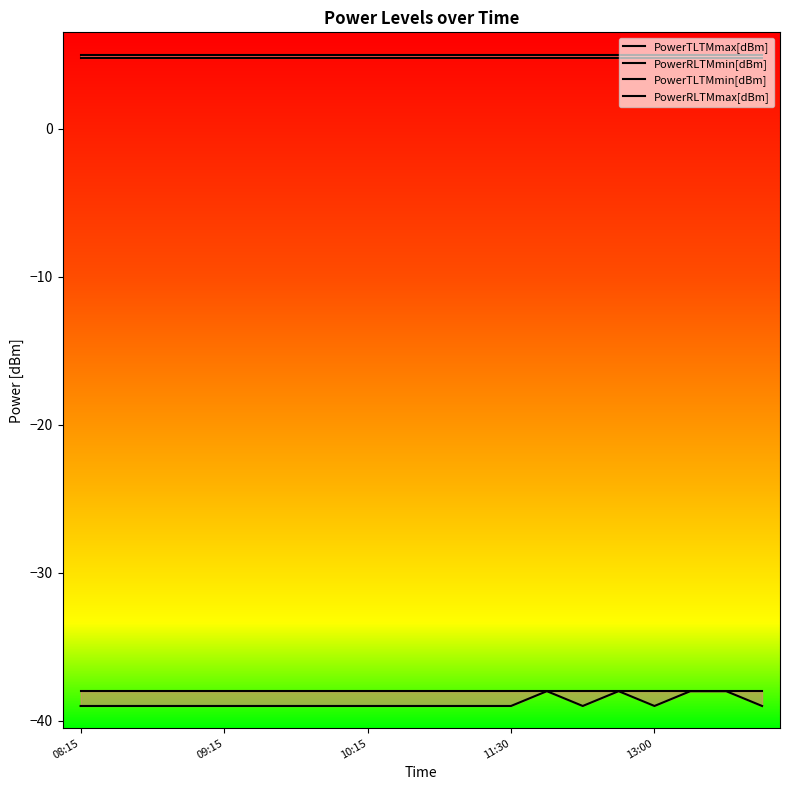

How many lines are shown in the chart?

4